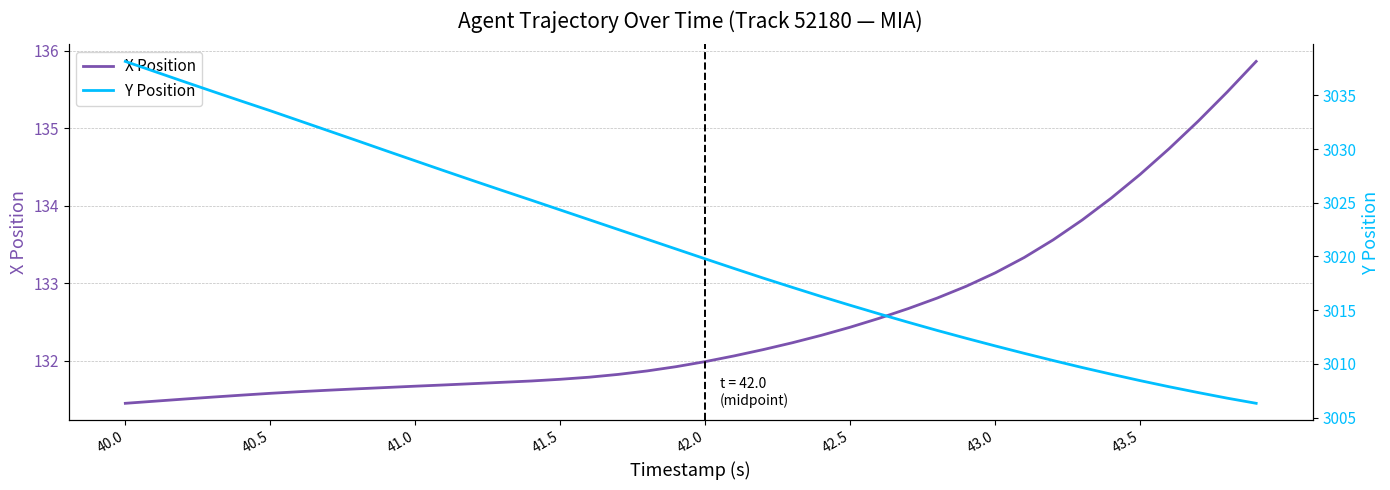

What is the sum of all X Position values?

5301.1